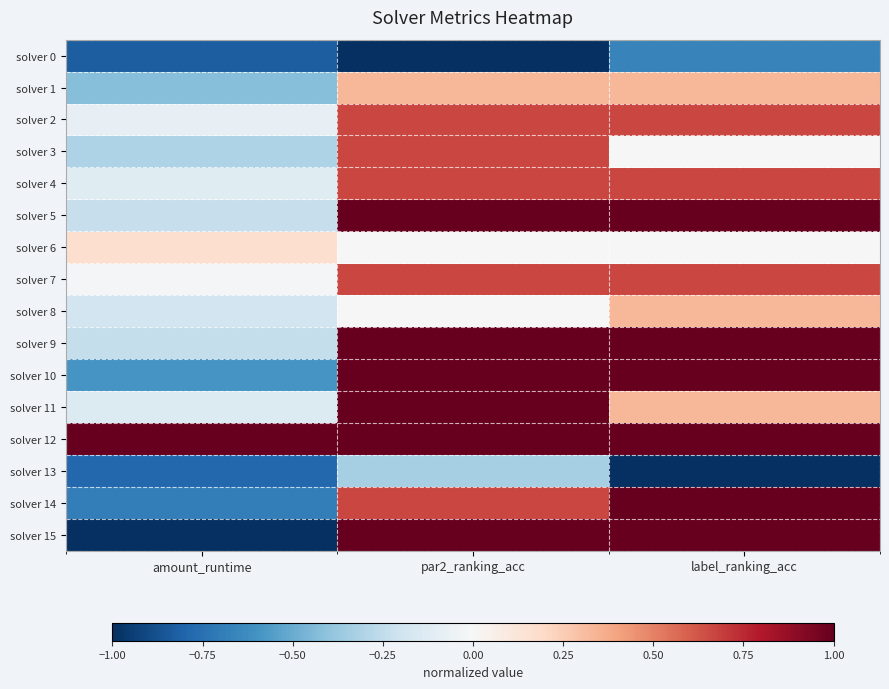

What is the maximum value shown in the chart?

1.0